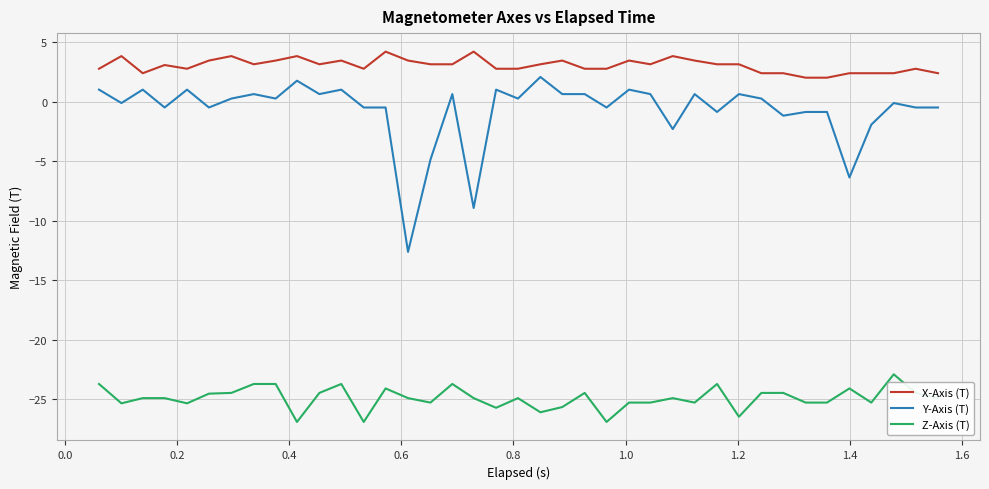

What is the sum of all Z-Axis (T) values?

-995.8